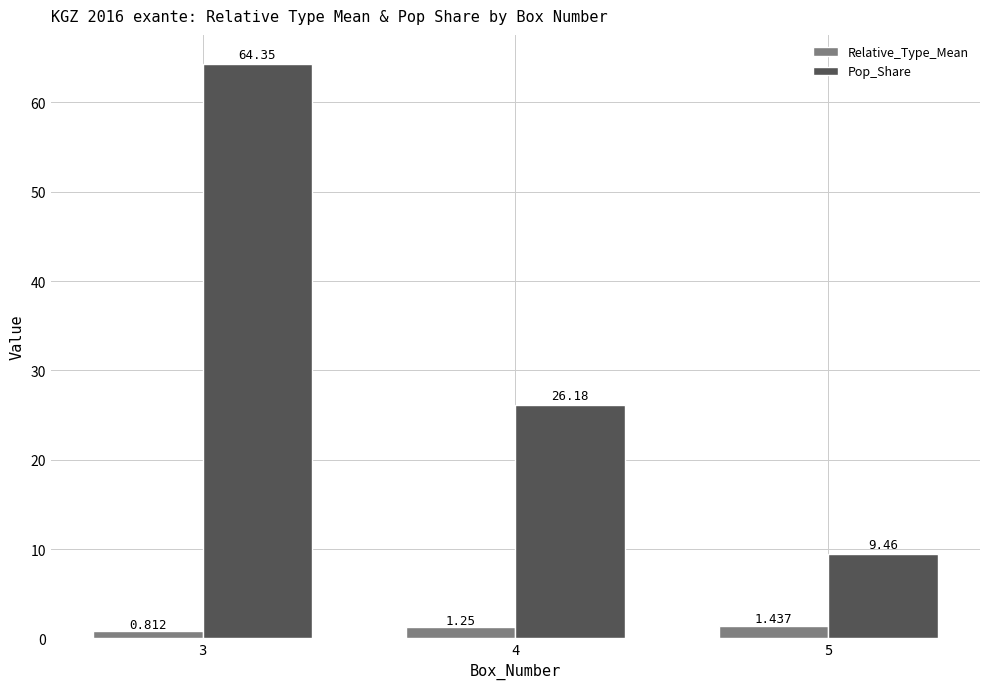

Is the value of Relative_Type_Mean at 3 greater than the value of Pop_Share at 3?

No